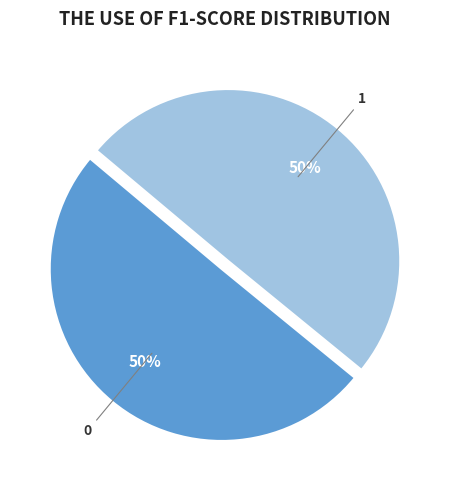

To the nearest percent, what is the combined percentage of 0 and 1?

100%